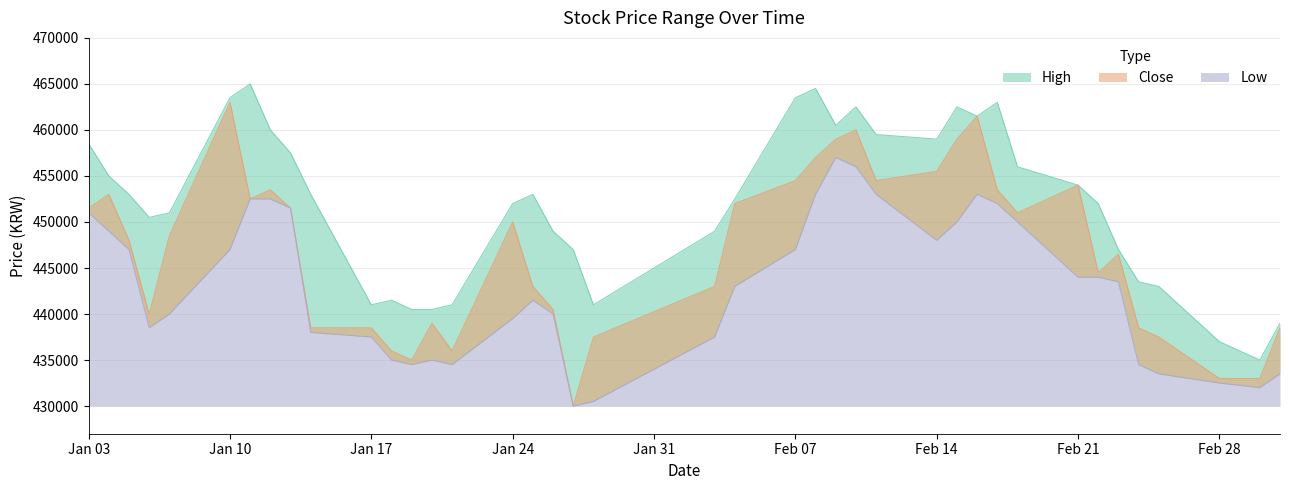

True or false: High and Close intersect in this chart.

False